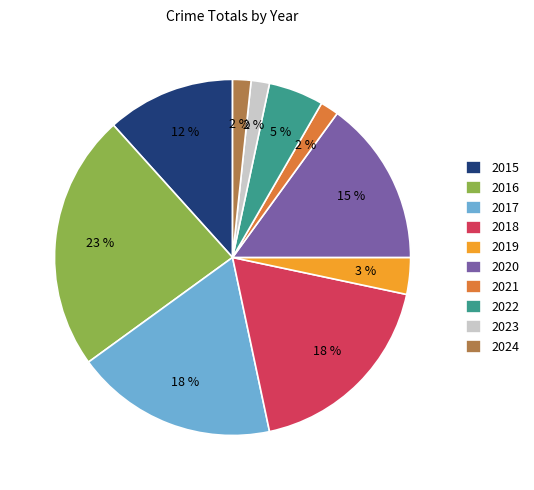

True or false: 2016 accounts for 15% of the total.

False